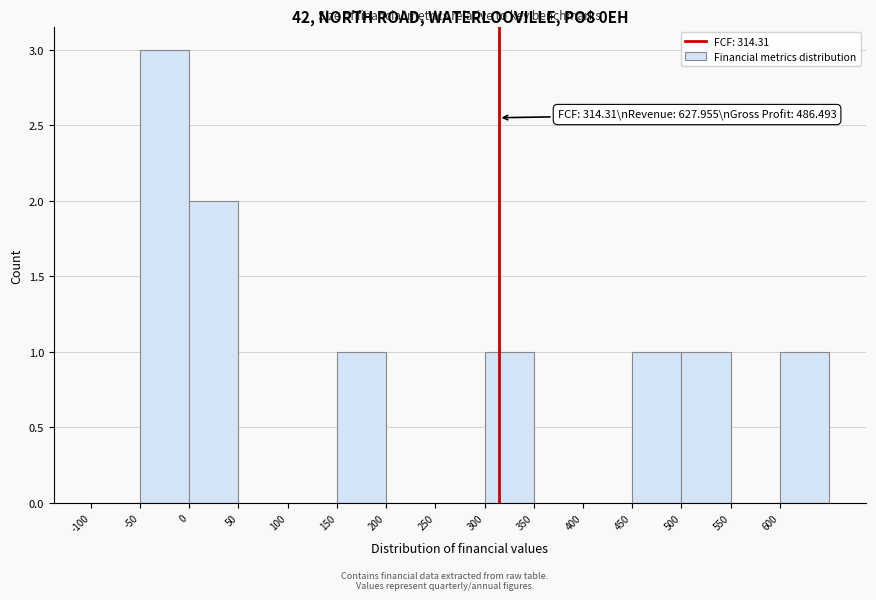

Over which range of the x-axis is the bar tallest?

-50 to 0